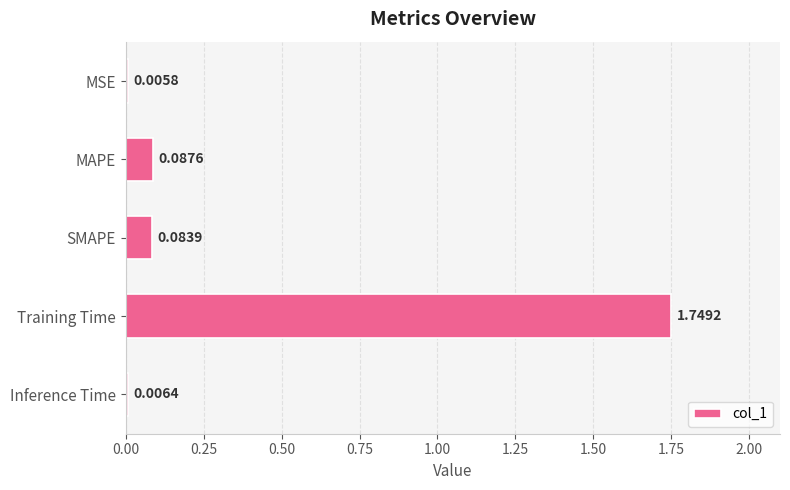

What is the average value?

0.4